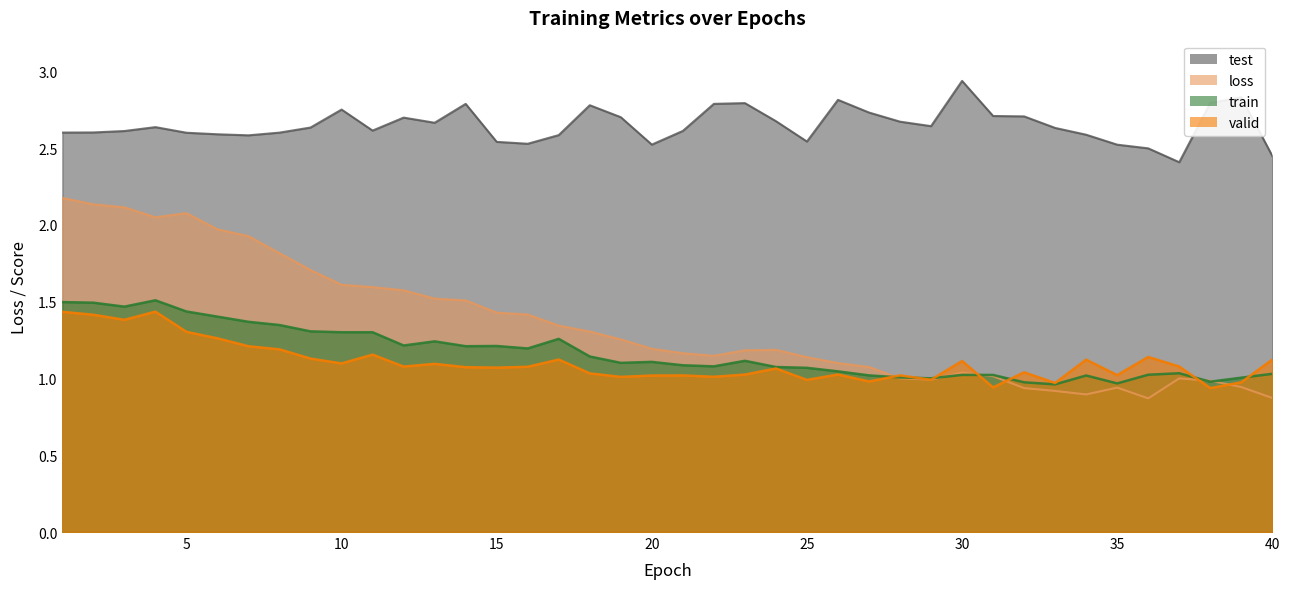

Which series has the widest spread of values?

loss